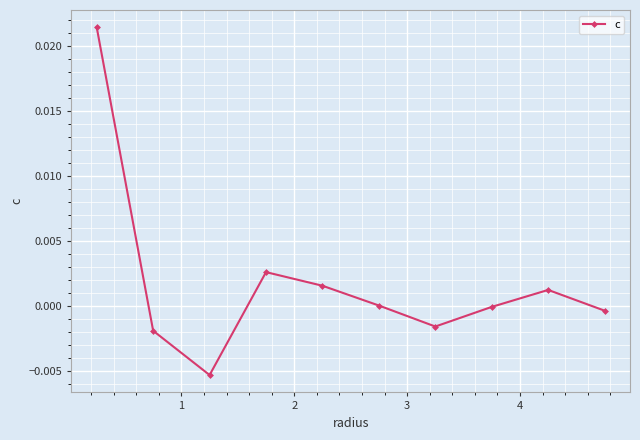

True or false: the data has more than 0 interior local peaks.

True